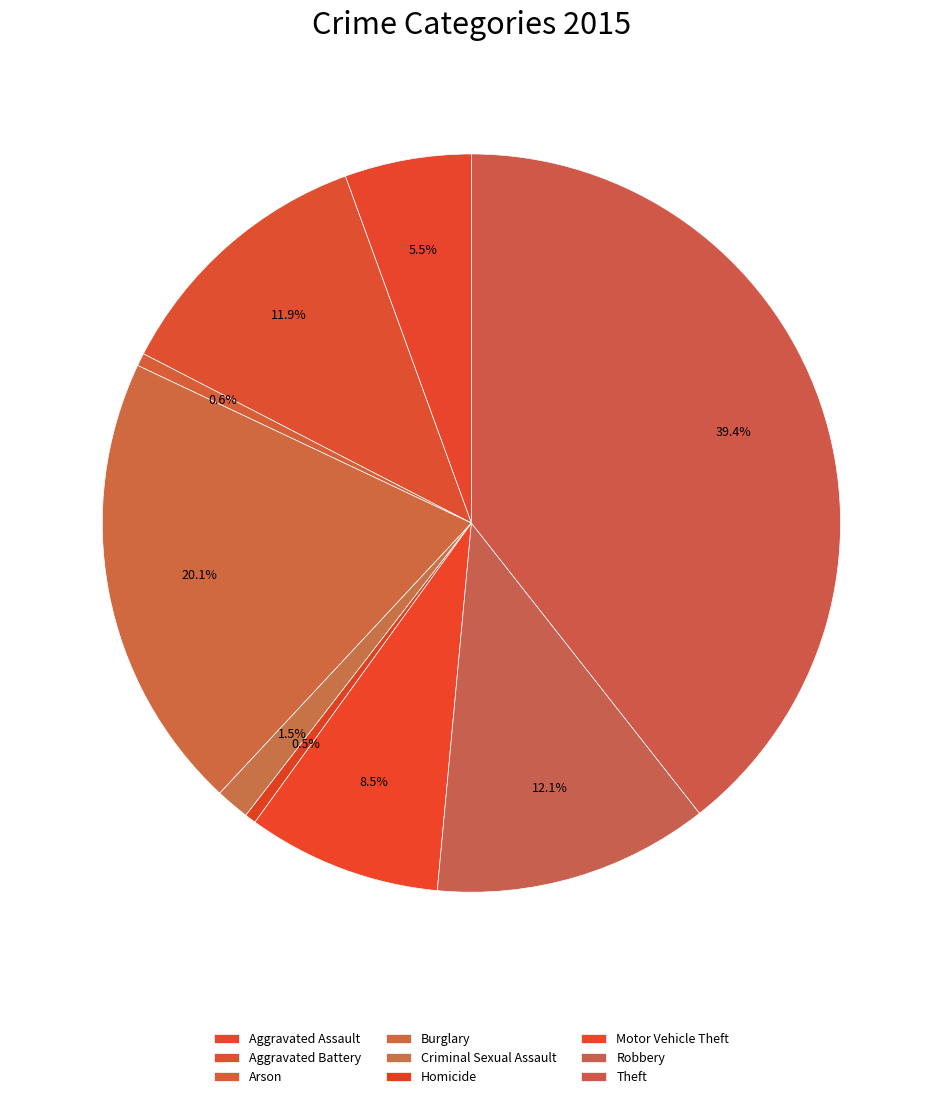

Which category has the smallest portion of the pie?

Homicide